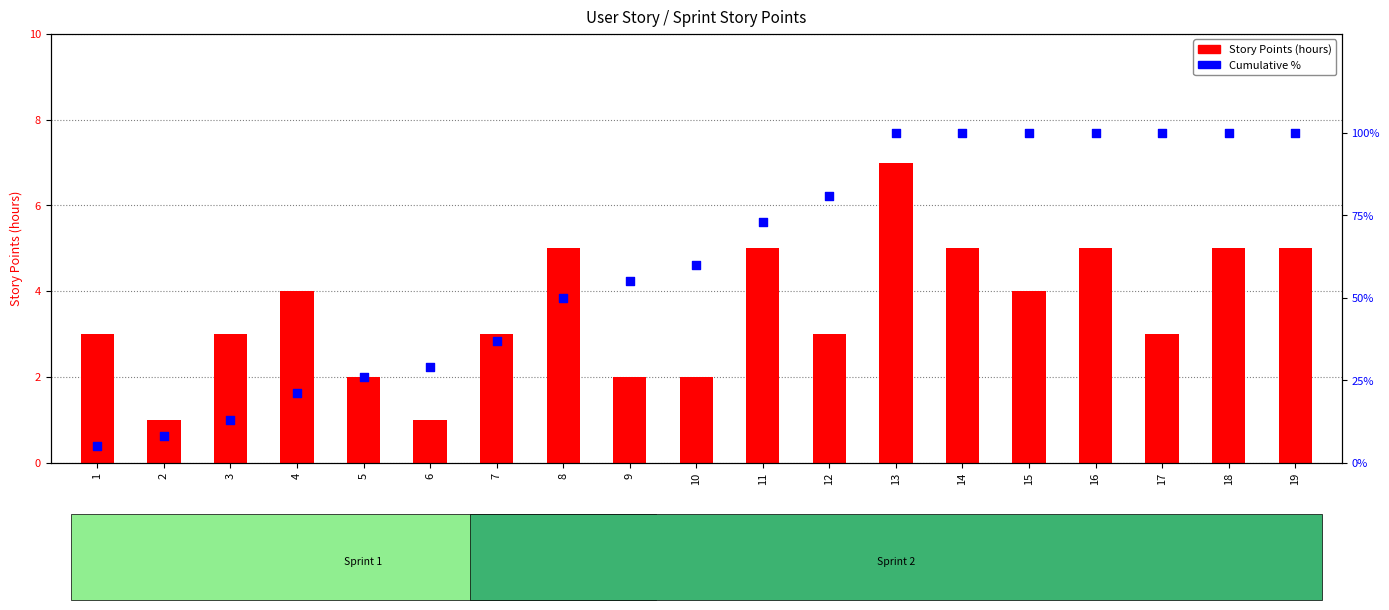

What is the total value across all series at 3?

16